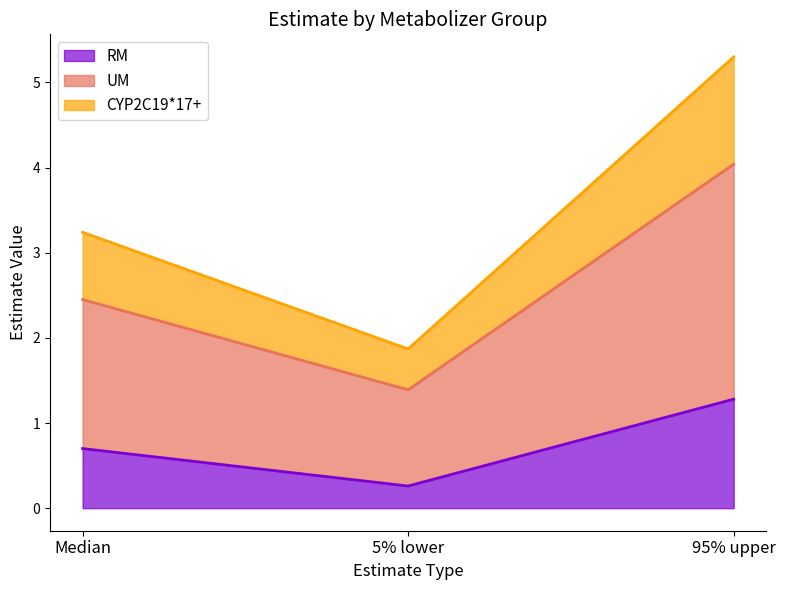

At which category is the sum across all series the highest?

95% upper